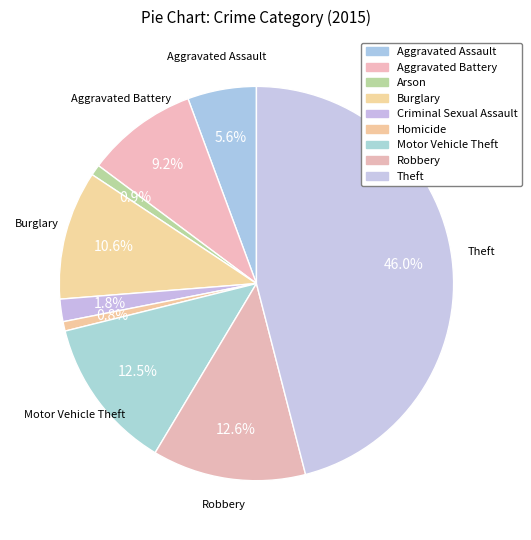

How many segments does this pie chart have?

9